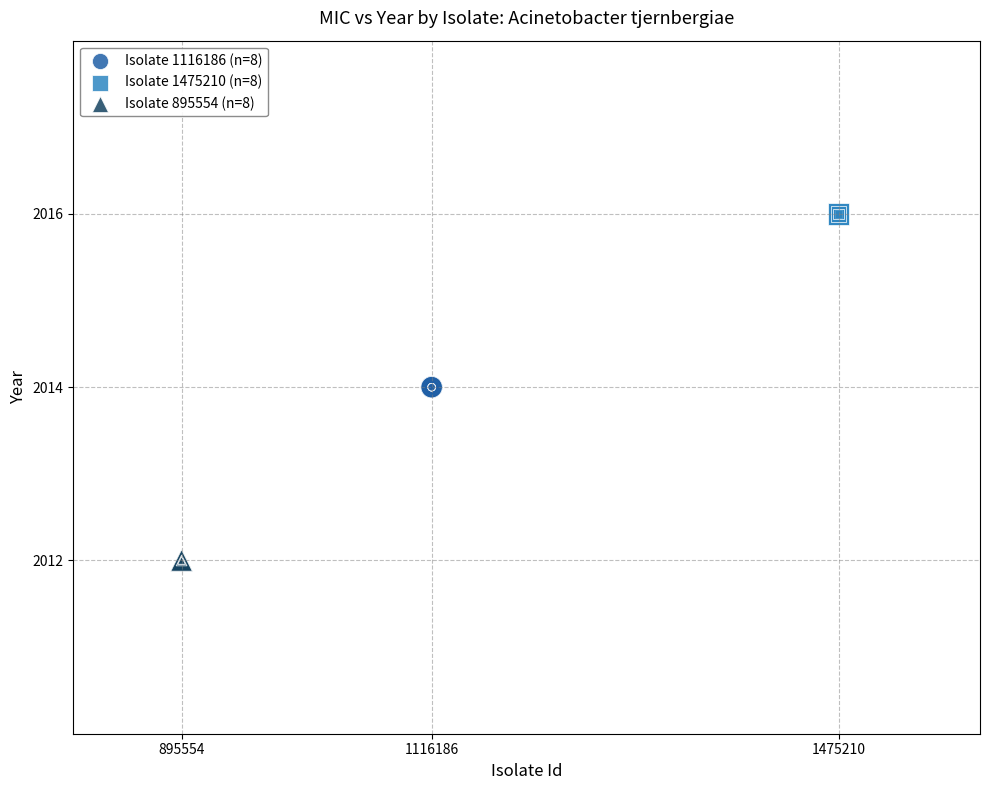

Which series contains the lowest Y value?

Isolate 895554 (n=8)